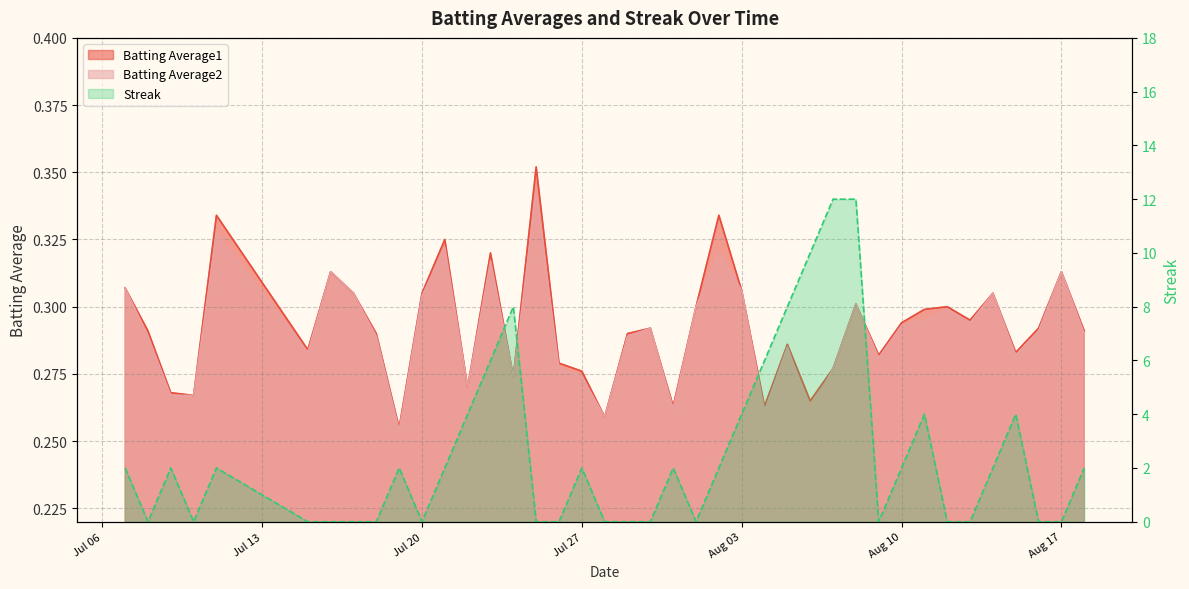

At 2010-07-16, list the series in order from smallest to largest.

Streak, Batting Average1, Batting Average2